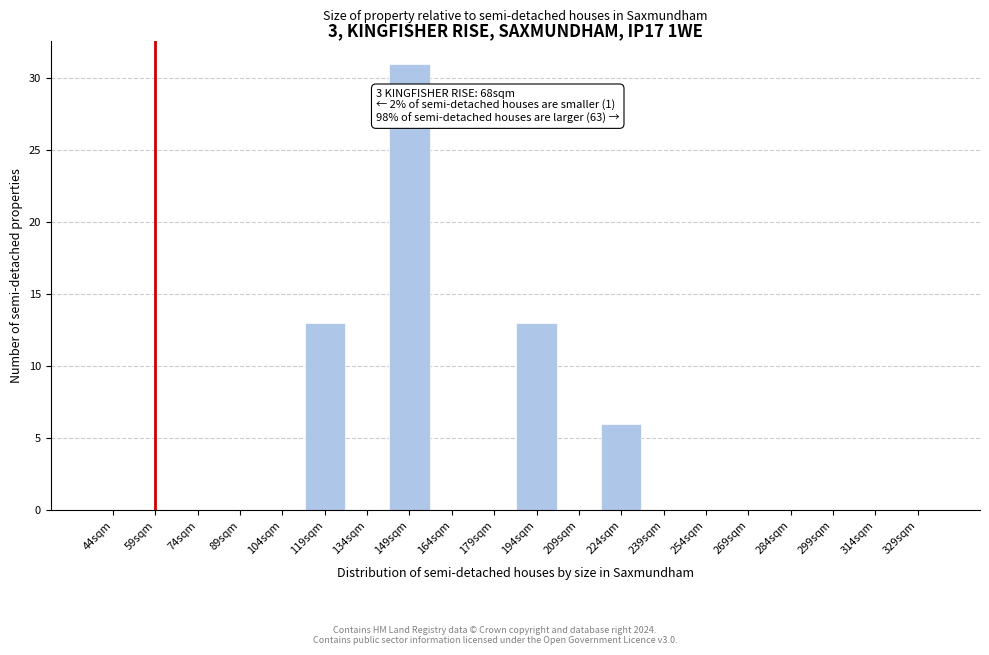

Reading right to left, extract all data points from this chart.

329sqm=0	314sqm=0	299sqm=0	284sqm=0	269sqm=0	254sqm=0	239sqm=0	224sqm=6	209sqm=0	194sqm=13	179sqm=0	164sqm=0	149sqm=31	134sqm=0	119sqm=13	104sqm=0	89sqm=0	74sqm=0	59sqm=0	44sqm=0